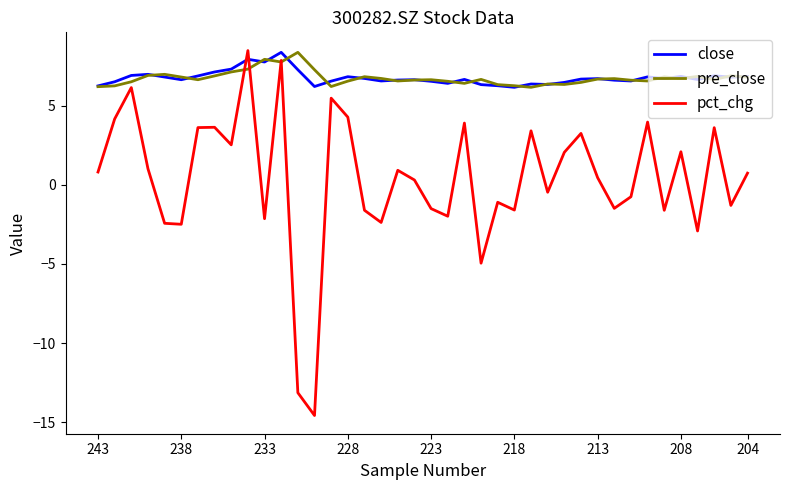

How many times do close and pct_chg cross each other?

2